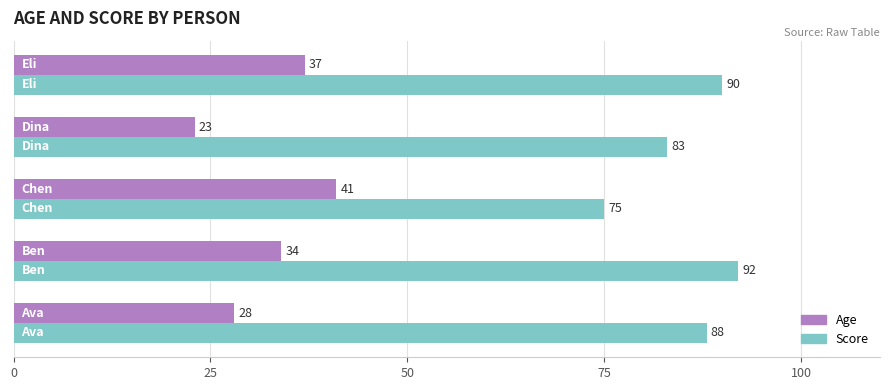

What is the difference between the second highest and second lowest values in the Score series?

7